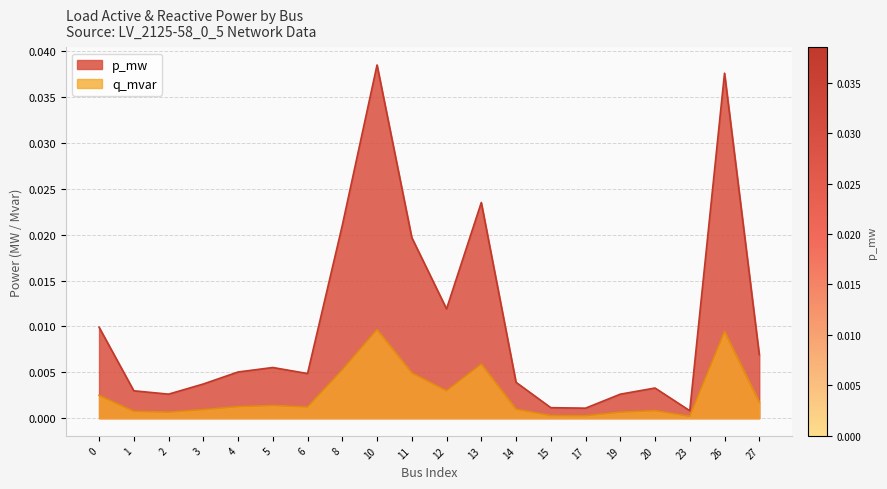

Which category has the highest value across all series?

10